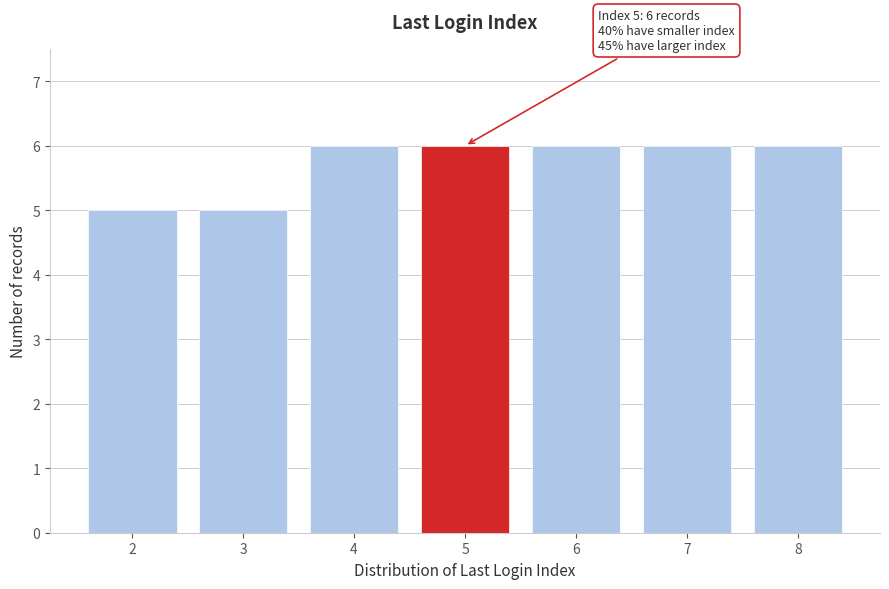

Reading right to left, extract all data points from this chart.

8=6	7=6	6=6	5=6	4=6	3=5	2=5